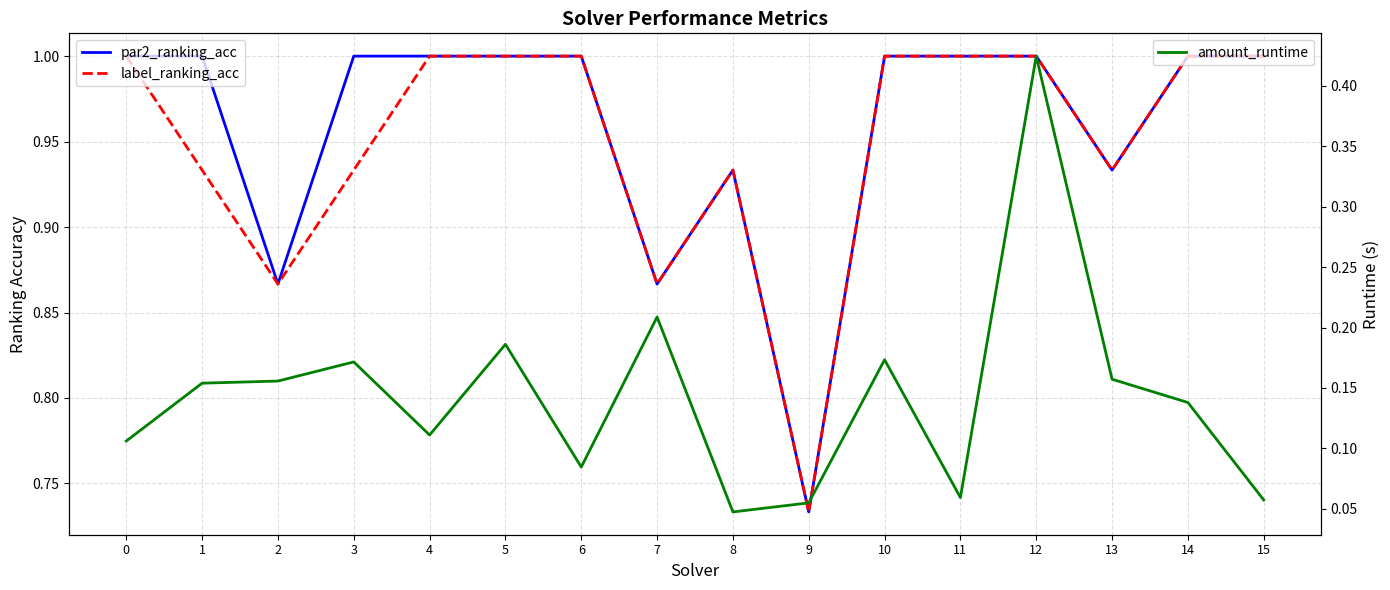

Reading right to left, what are all the values shown in this chart?

par2_ranking_acc: 1.0	1.0	0.9	1.0	1.0	1.0	0.7	0.9	0.9	1.0	1.0	1.0	1.0	0.9	1.0	1.0
label_ranking_acc: 1.0	1.0	0.9	1.0	1.0	1.0	0.7	0.9	0.9	1.0	1.0	1.0	0.9	0.9	0.9	1.0
amount_runtime: 0.1	0.1	0.2	0.4	0.1	0.2	0.1	0.0	0.2	0.1	0.2	0.1	0.2	0.2	0.2	0.1